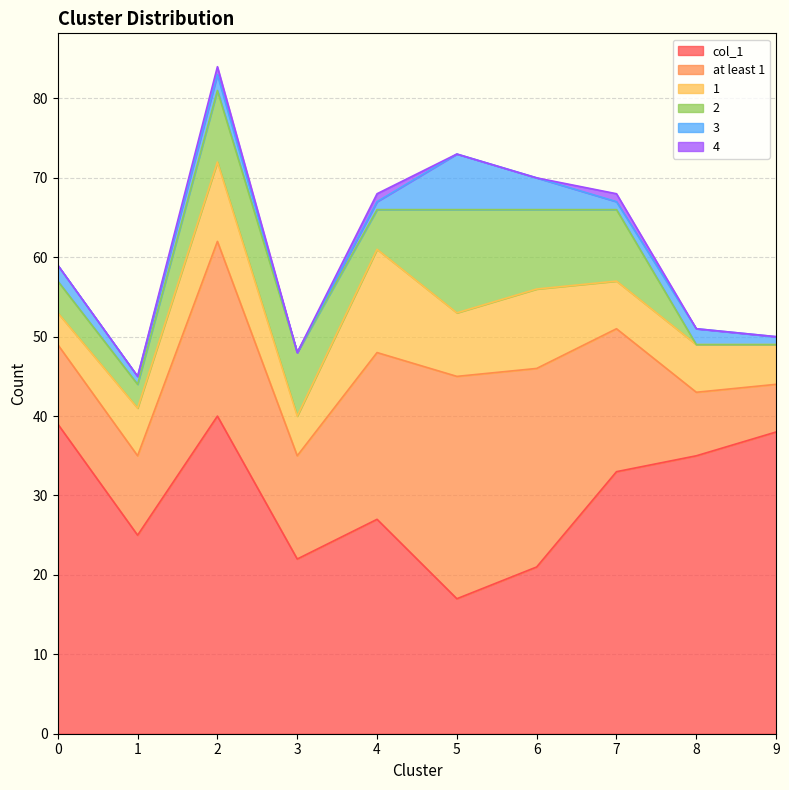

What are all the series names shown in the legend?

col_1, at least 1, 1, 2, 3, 4